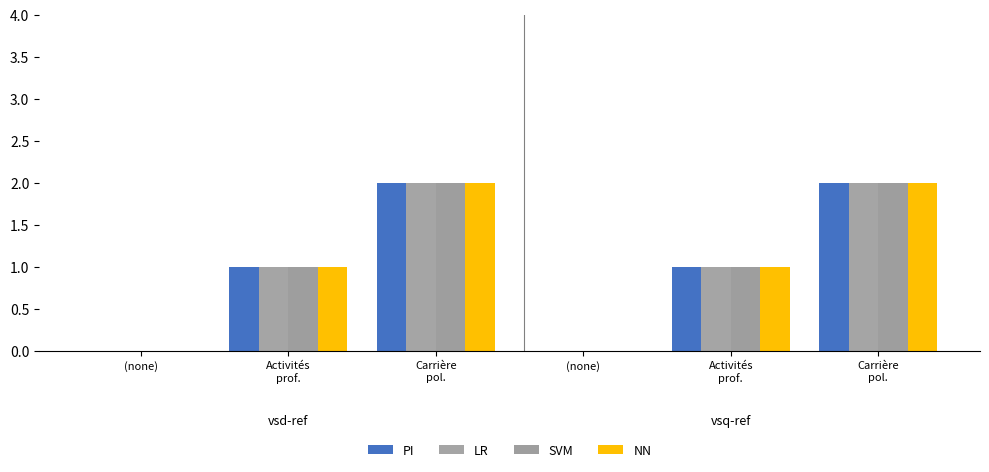

Where does the PI series first go above 1?

Carrière
pol.